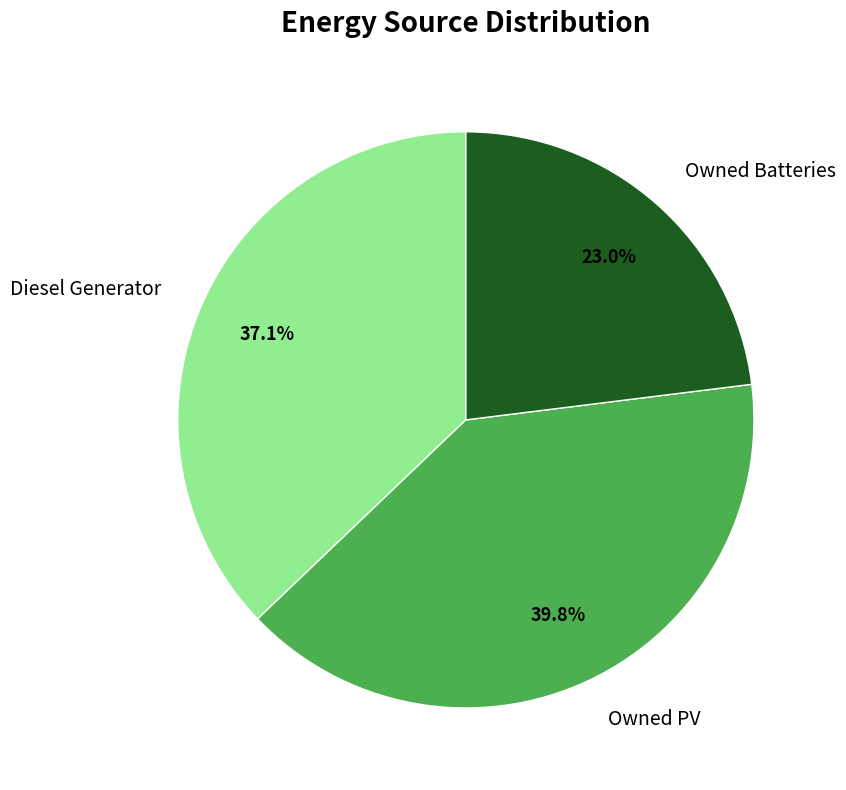

Combined, do Diesel Generator and Owned PV account for over 50%?

Yes